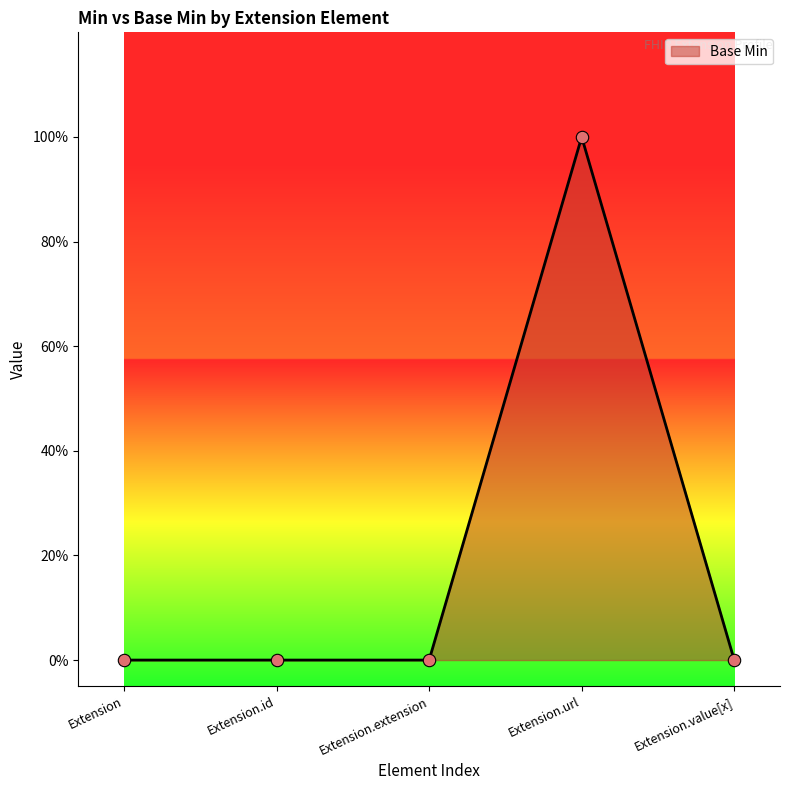

Which has a higher value, Extension or Extension.extension?

Extension